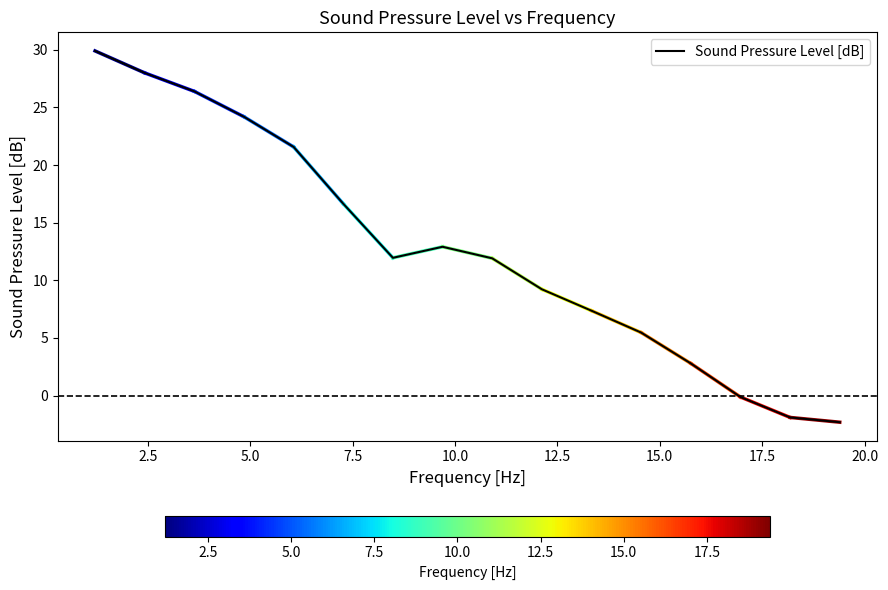

What is the greatest value displayed?

29.9